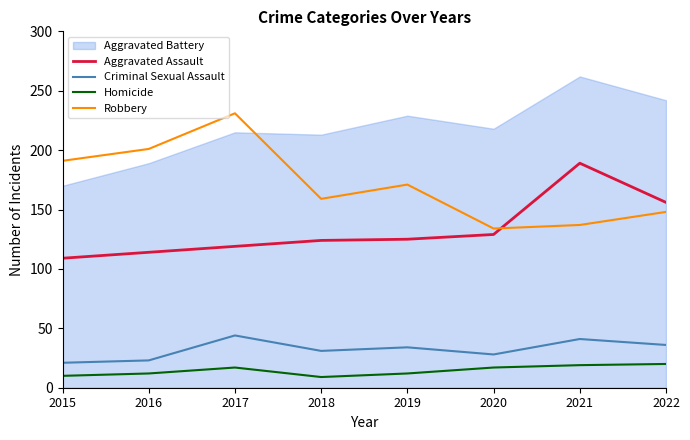

List the labels in order of Criminal Sexual Assault value, smallest first.

2015, 2016, 2020, 2018, 2019, 2022, 2021, 2017